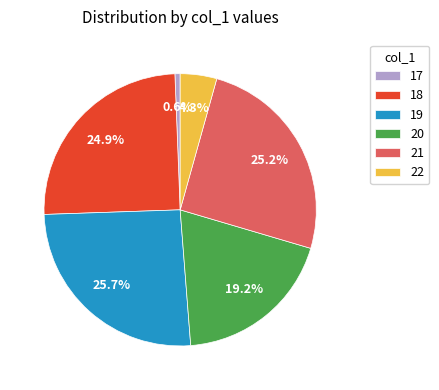

Does any single category account for the majority?

No